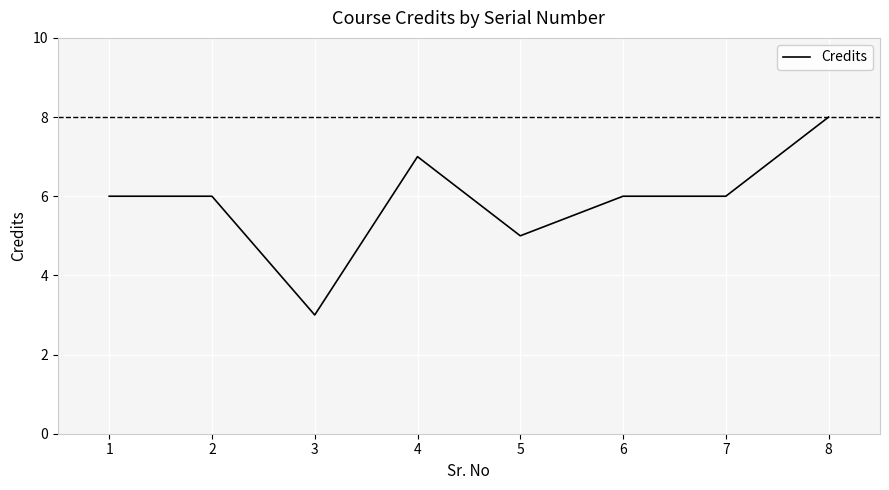

At which category does the data reach its first local valley?

3